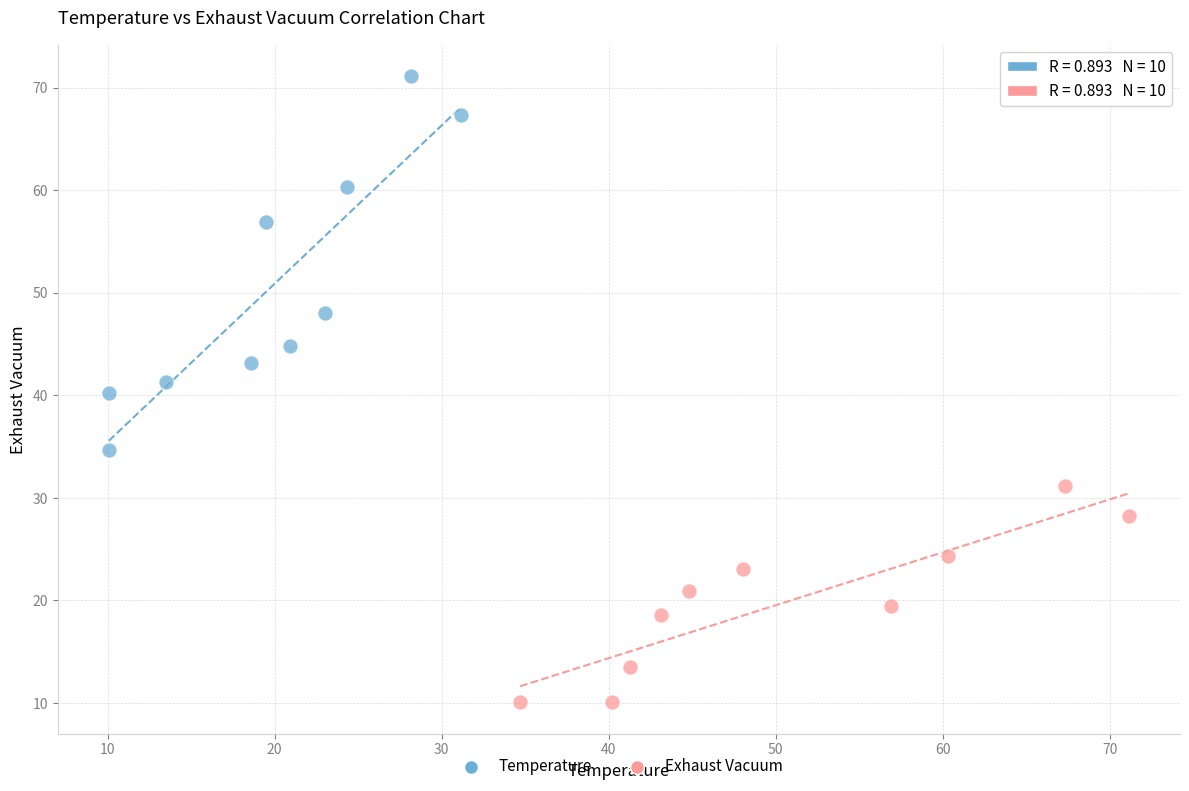

Which series reaches the maximum Y coordinate?

Temperature